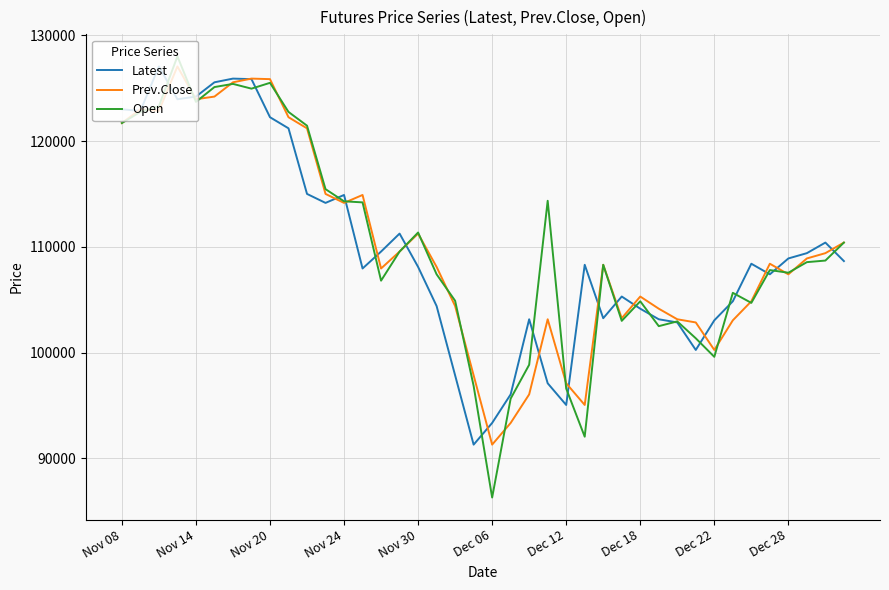

Which series has the largest range (max minus min)?

Open